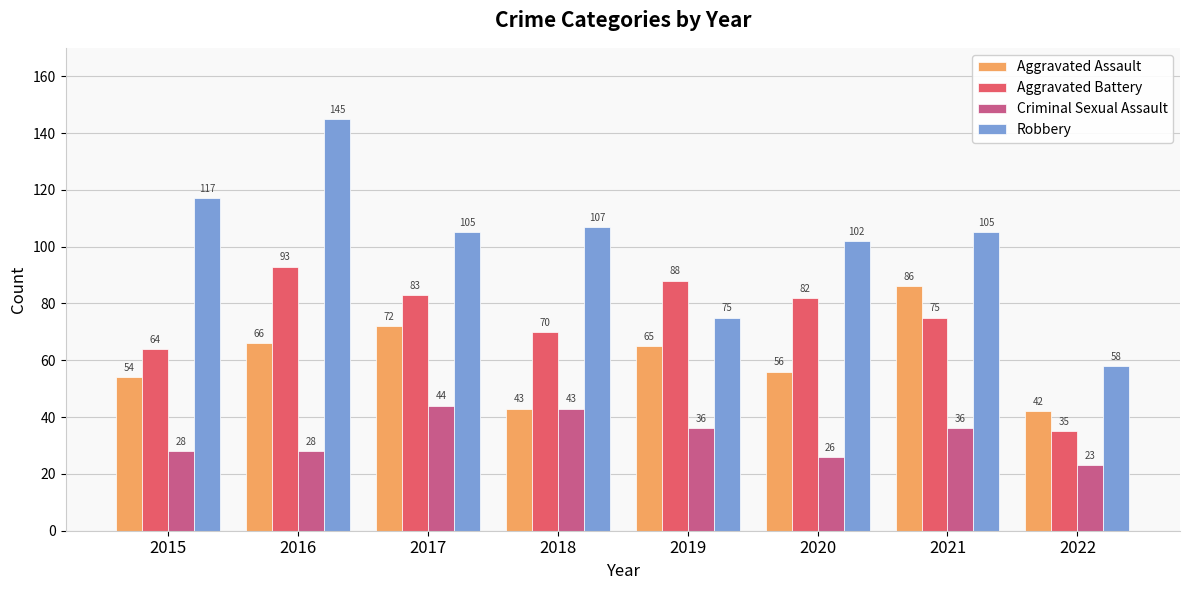

What is the approximate value of Robbery at 2022, to the nearest 5?

60